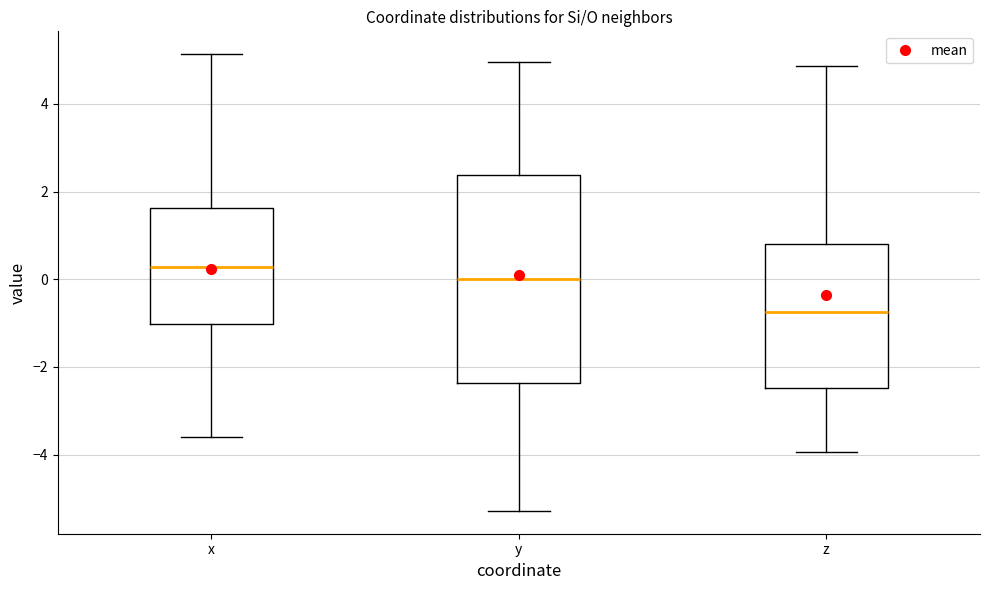

Which box's median line is the lowest?

z